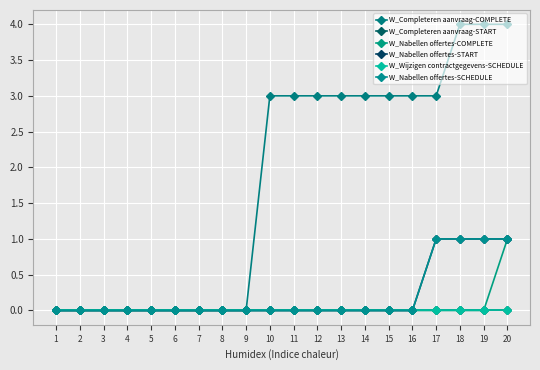

Does the chart have visible grid lines?

Yes